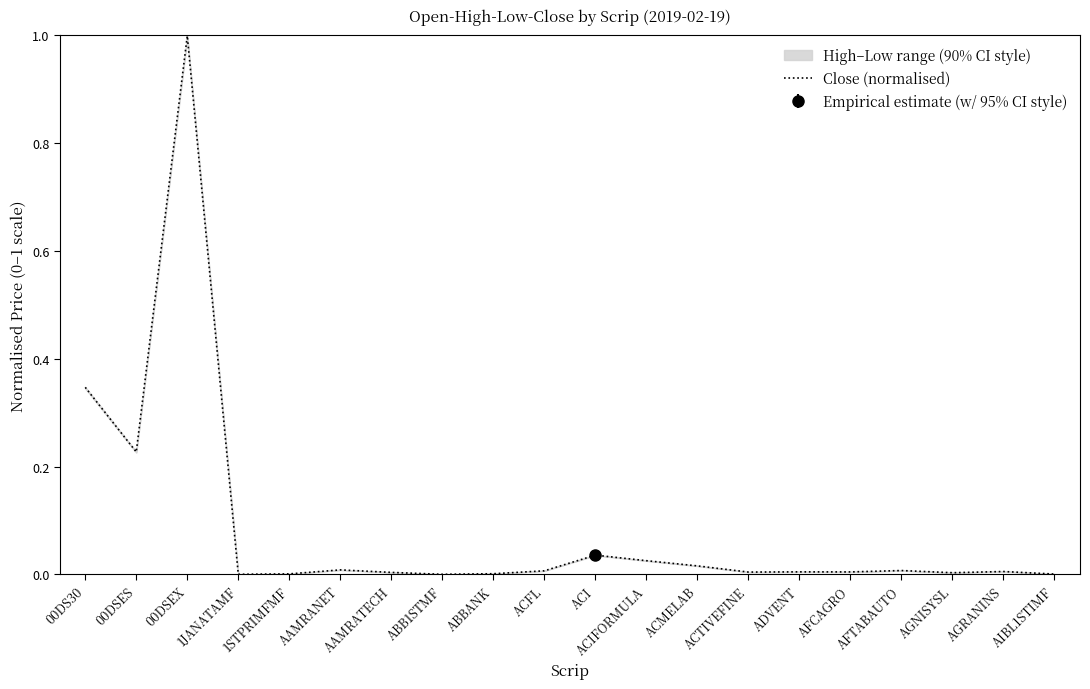

How many lines are shown in the chart?

1